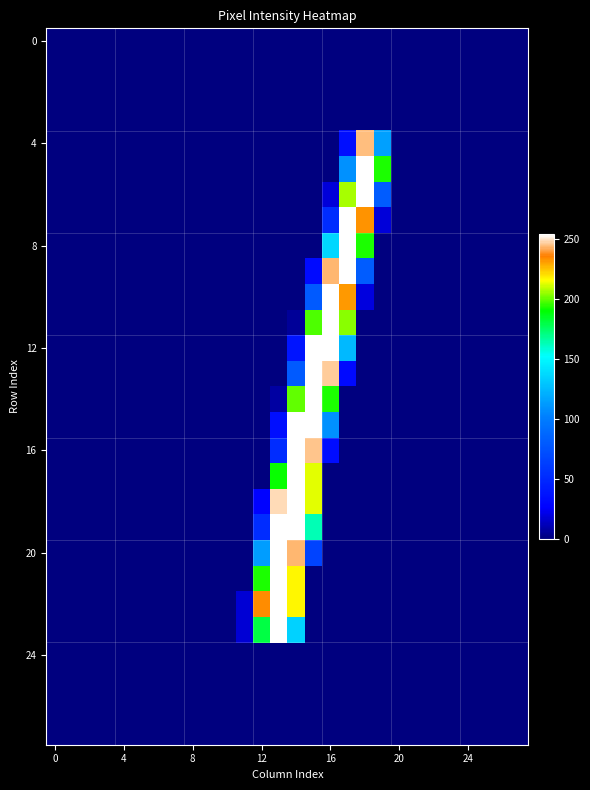

At which category is the sum across all series the highest?

14